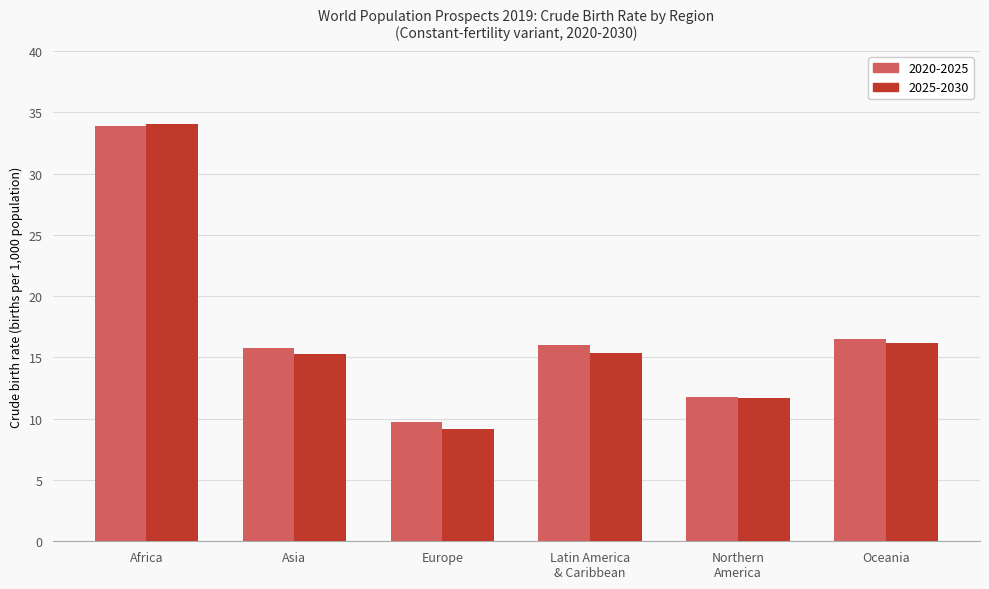

Where is 2025-2030 nearest to the value 21?

Oceania